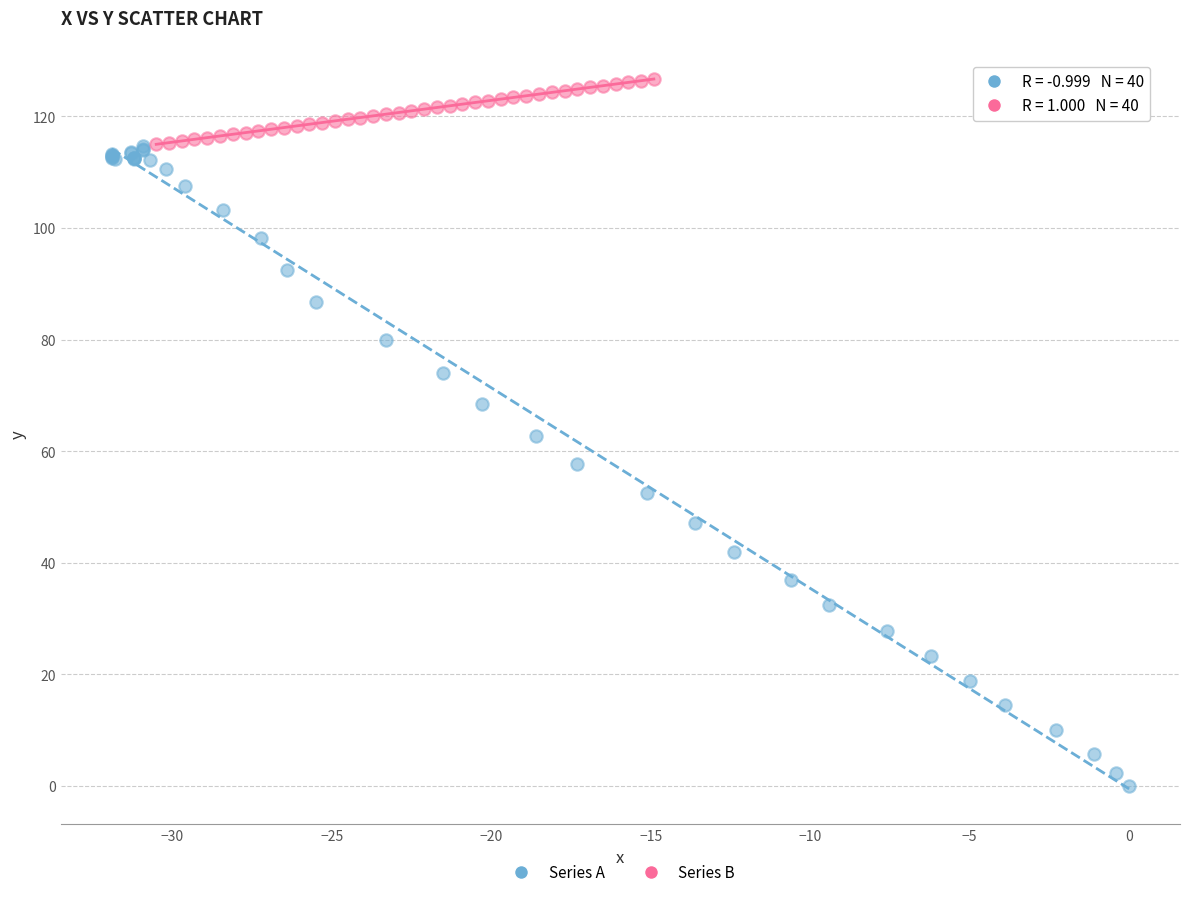

Which series contains the highest Y value?

Series B